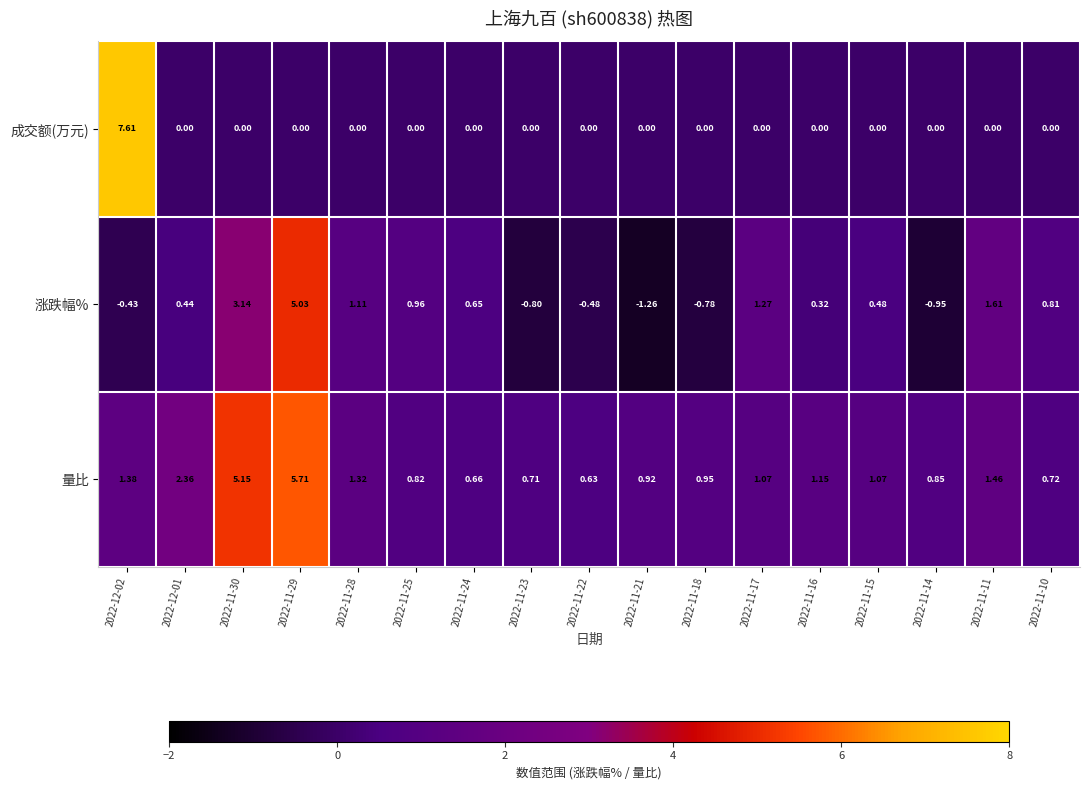

At 2022-11-21, list the series in order from largest to smallest.

量比, 成交额(万元), 涨跌幅%